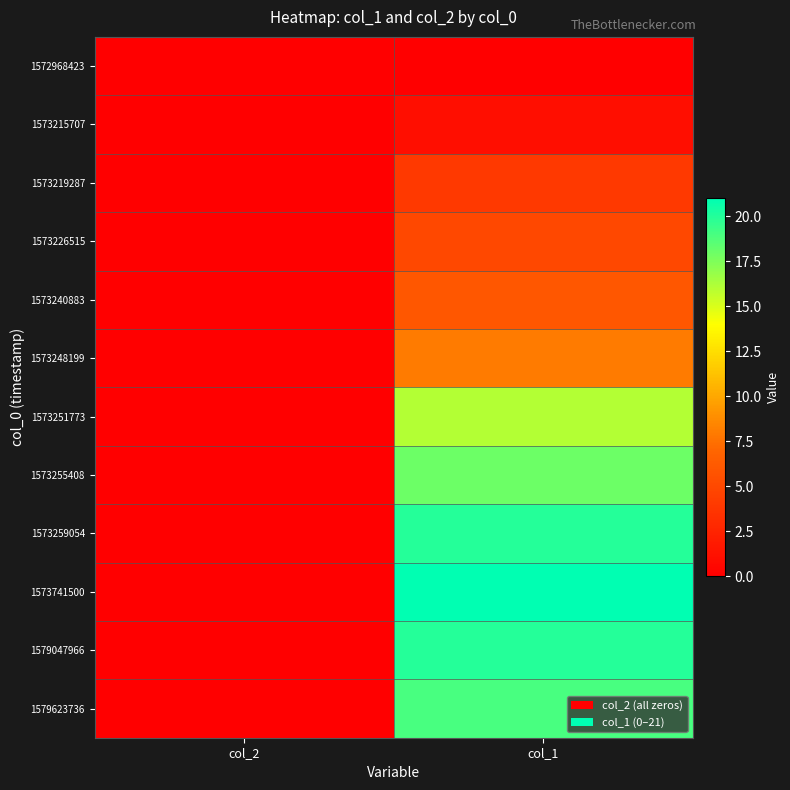

What is the total value across all series at col_1?

138